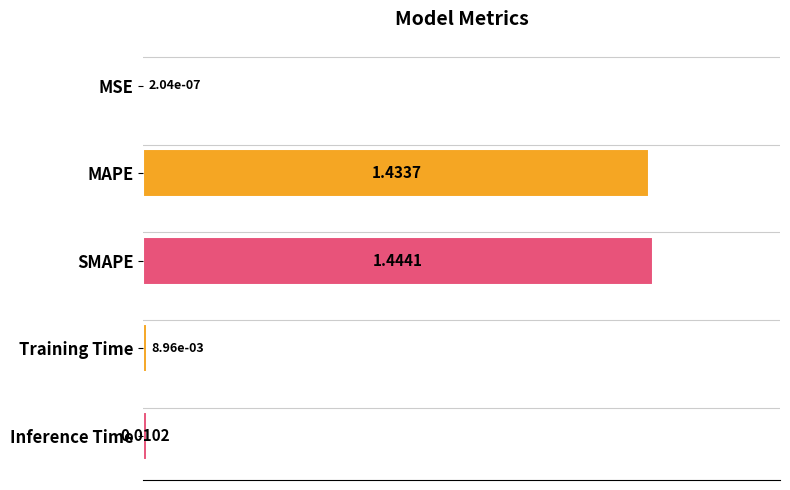

What is the sum of the values at SMAPE and Inference Time?

1.5